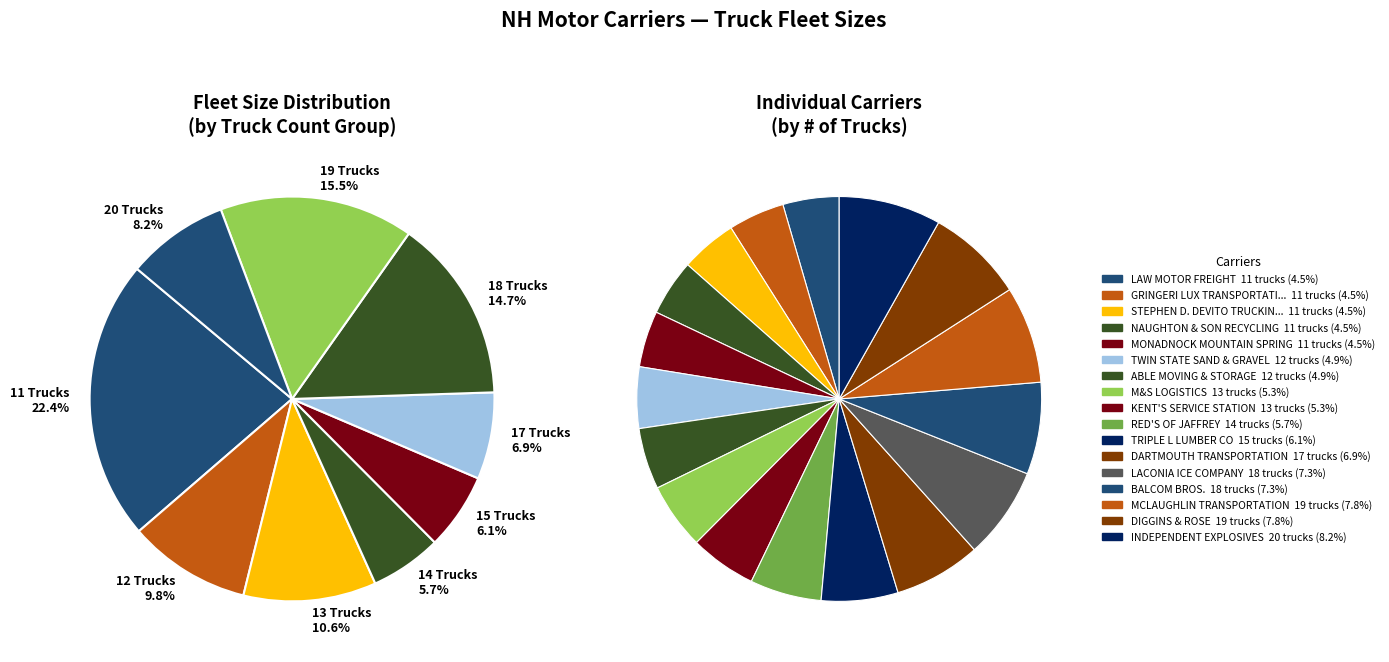

Which category has the smallest portion of the pie?

LAW MOTOR FREIGHT